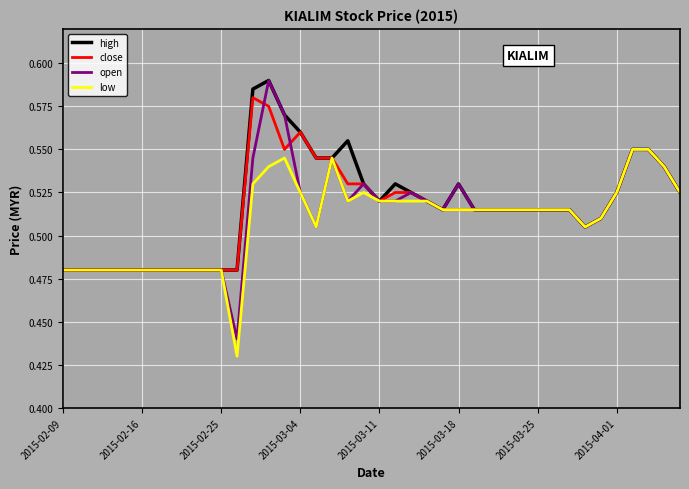

Which series has the largest range (max minus min)?

open